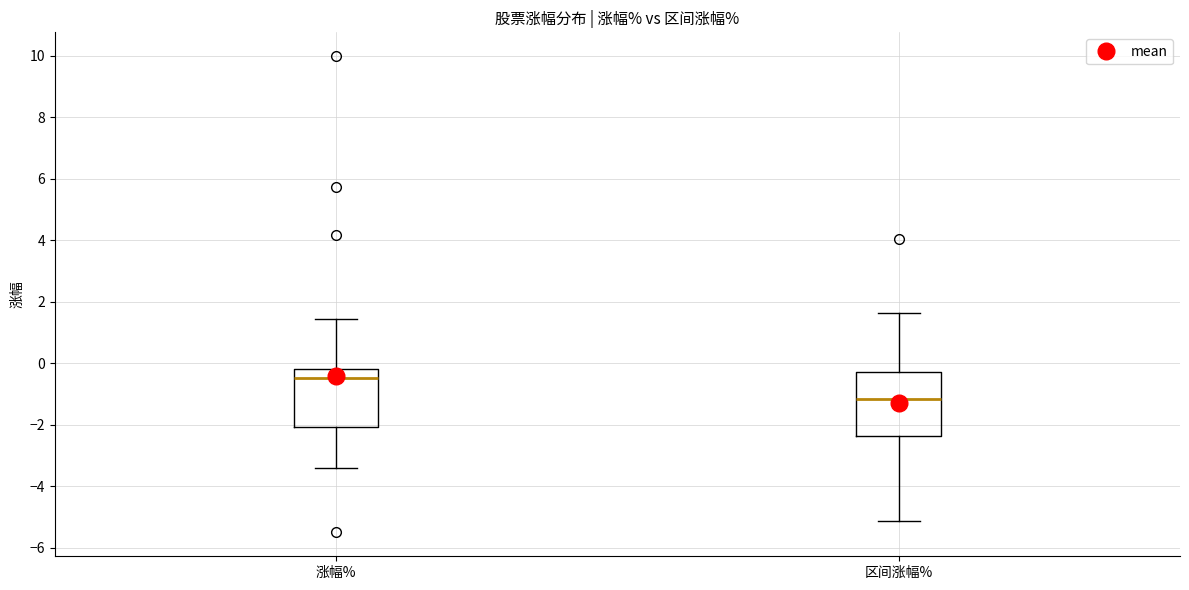

Reading left to right, transcribe this box plot: for each box, give where its median line is, the range the box spans, and where its two whiskers end, as read against the y-axis. The values are not printed on the chart, so give them approximately, as read against the axis.

涨幅%: median -0.4, box -2.0 to -0.2, whiskers -3.4 to 1.4
区间涨幅%: median -1.2, box -2.4 to -0.2, whiskers -5.2 to 1.6